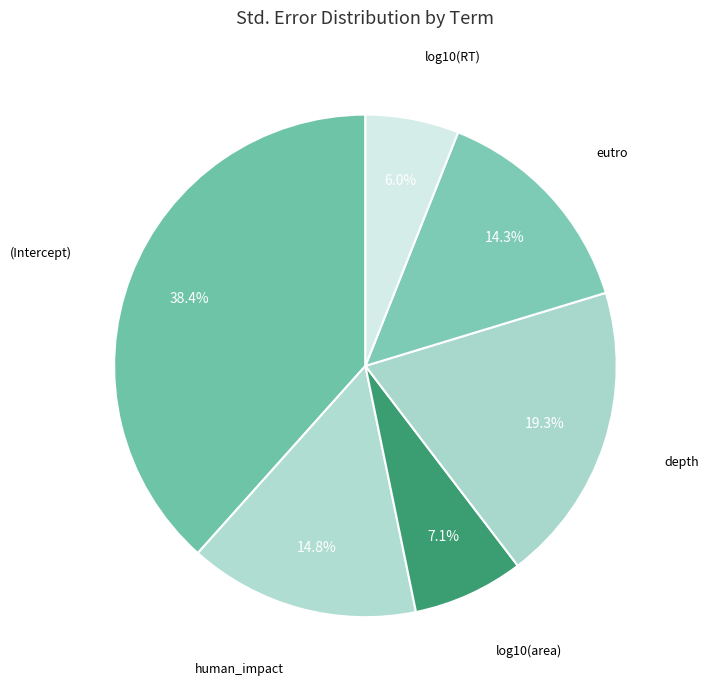

Rank the categories by value from lowest to highest.

log10(RT), log10(area), eutro, human_impact, depth, (Intercept)